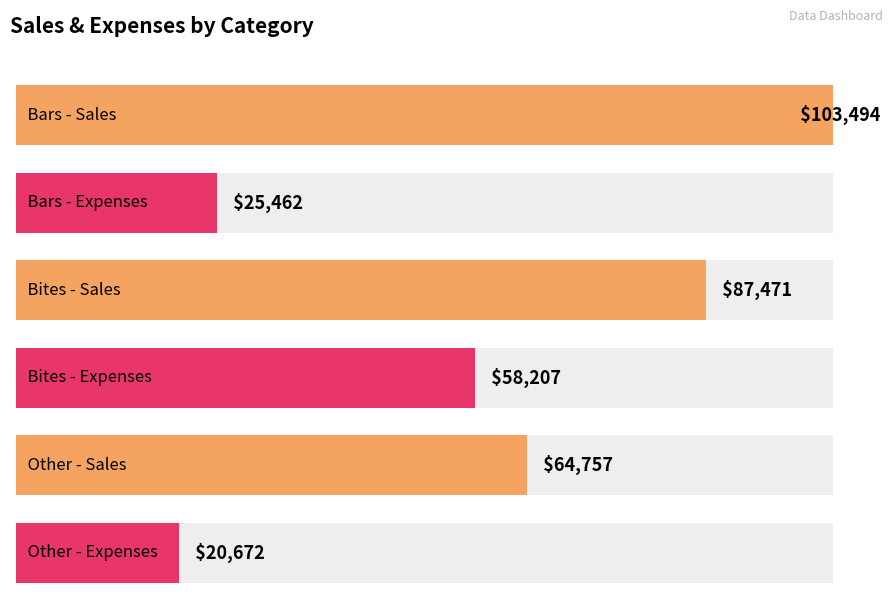

Are the bars grouped side by side (vs. stacked)?

Yes